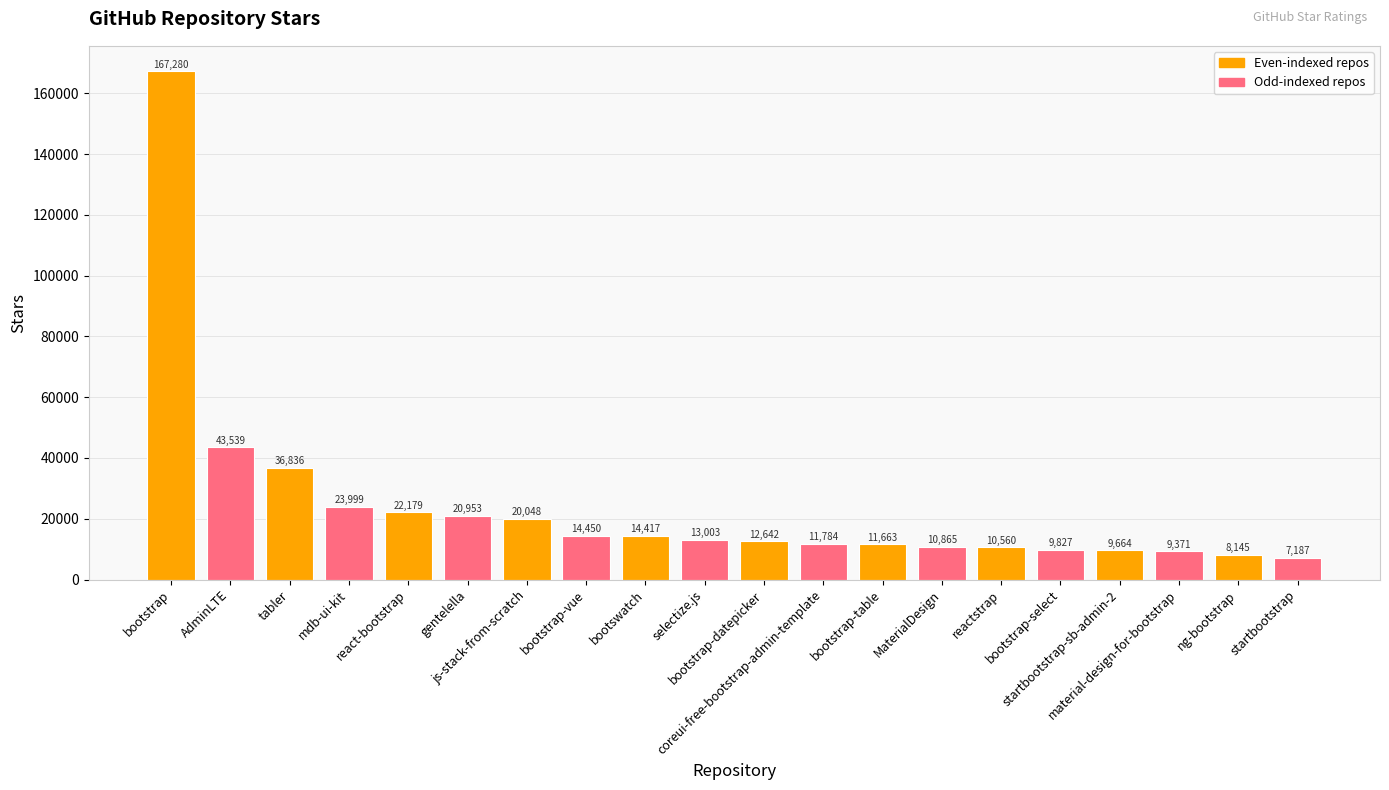

What is the greatest value displayed?

167280